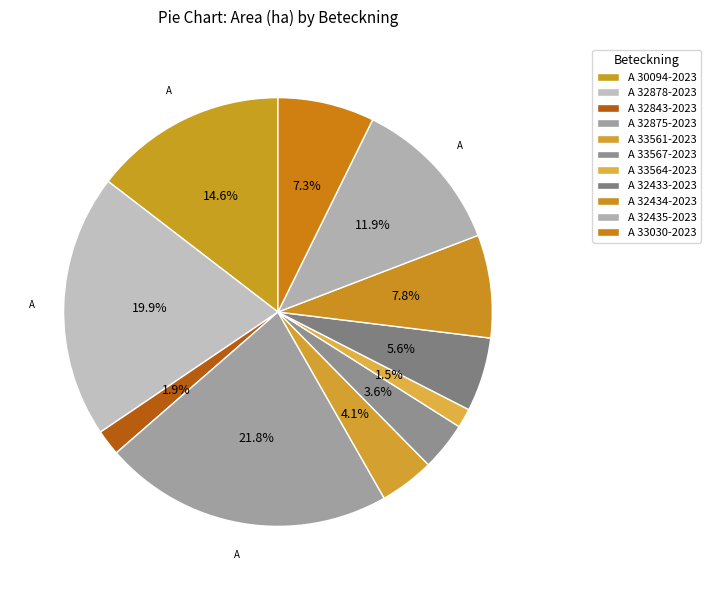

How many segments does this pie chart have?

11